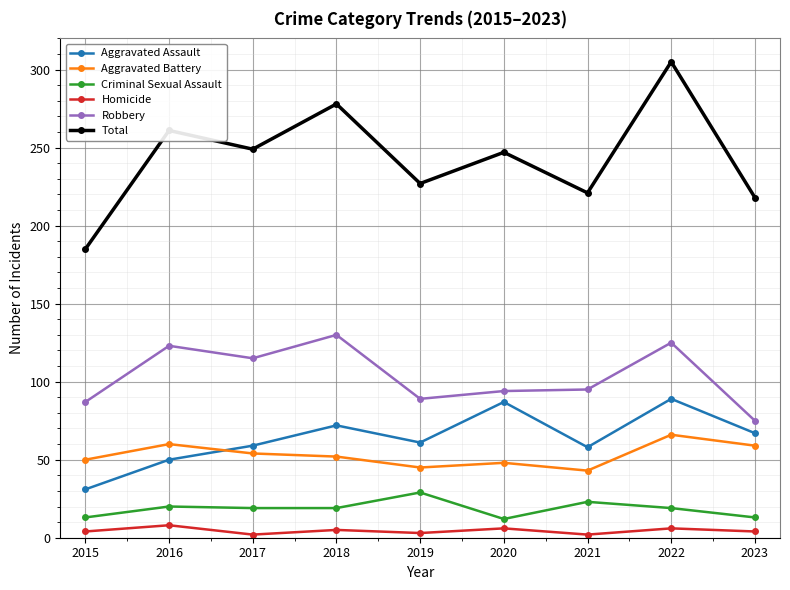

What is the value of the Criminal Sexual Assault point at the 7th from the left?

23